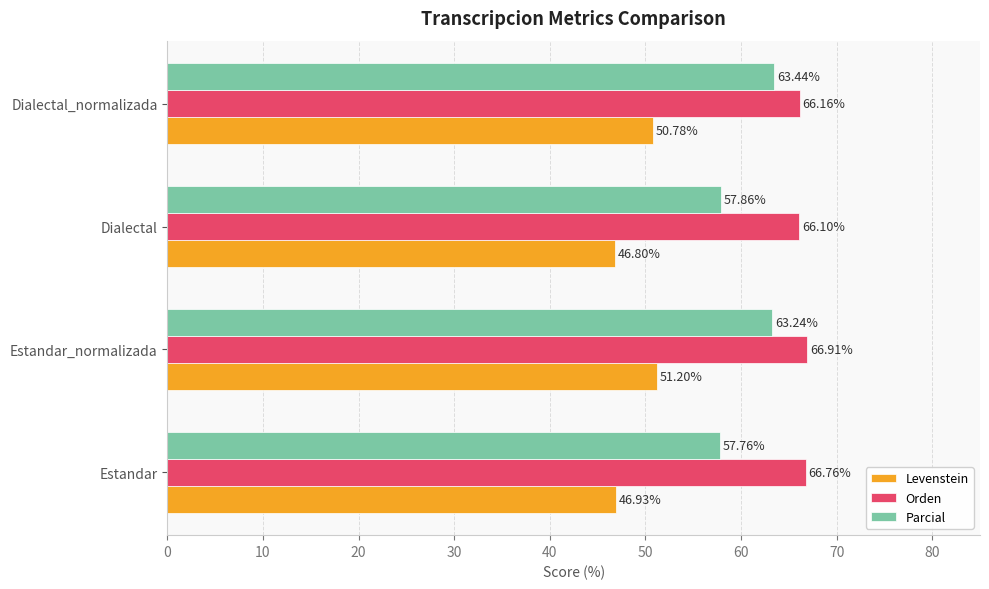

What is the difference between the maximum and minimum values in the Levenstein series?

4.4